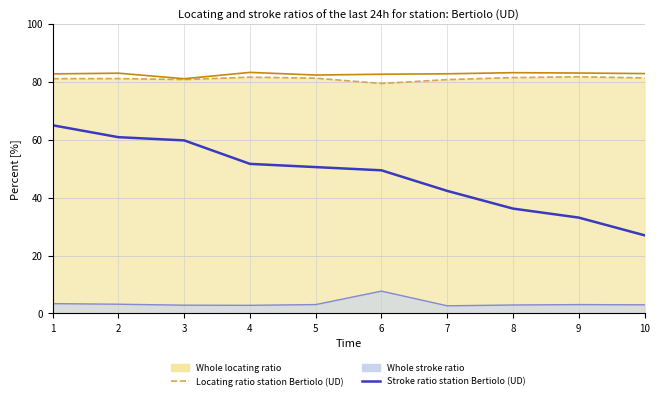

Reading right to left, transcribe all the data shown in this chart.

Locating ratio station Bertiolo (UD): 81.4	81.7	81.5	80.8	79.4	81.3	81.6	80.8	81.1	81.1
Stroke ratio station Bertiolo (UD): 27.0	33.1	36.2	42.3	49.4	50.6	51.7	59.8	60.9	65.0